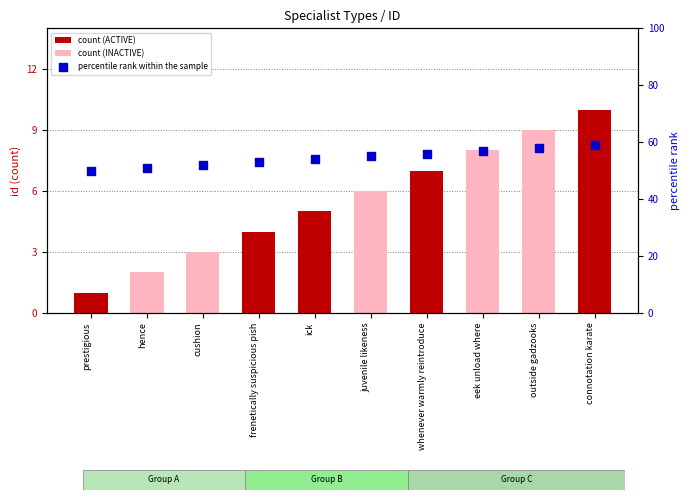

What is the total value across all series at outside gadzooks?

67